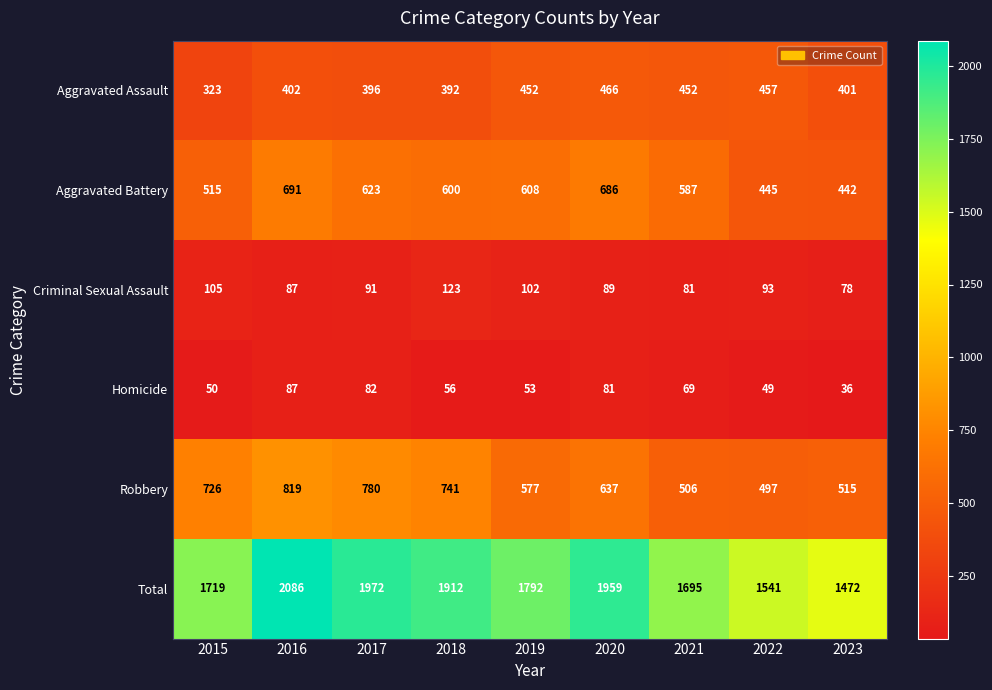

Which category has the lowest value across all series?

2023